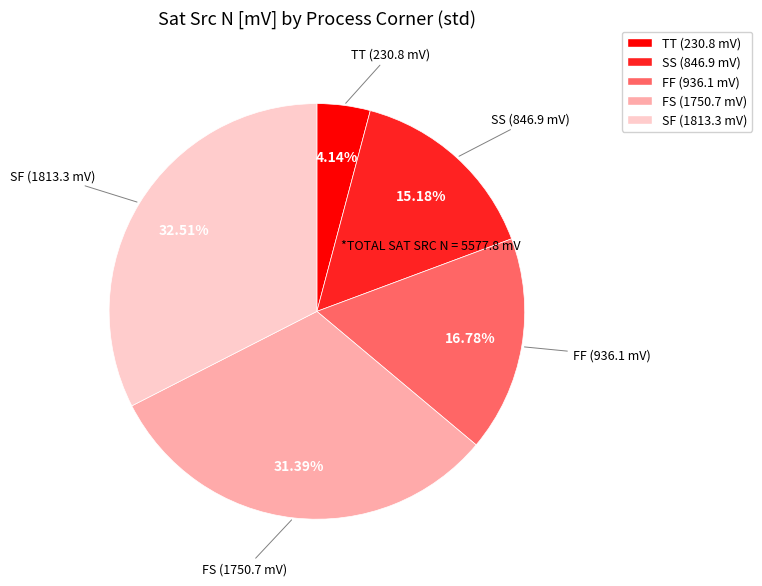

Is the sum of FF (936.1 mV) and FS (1750.7 mV) greater than half?

No